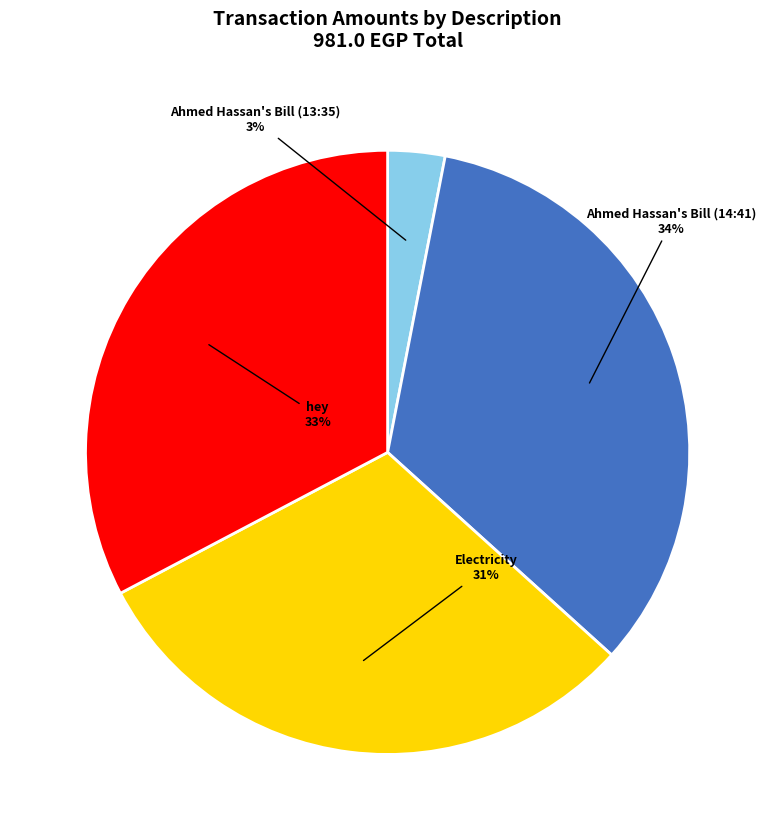

Is Ahmed Hassan's Bill (13:35) the majority of the pie?

No